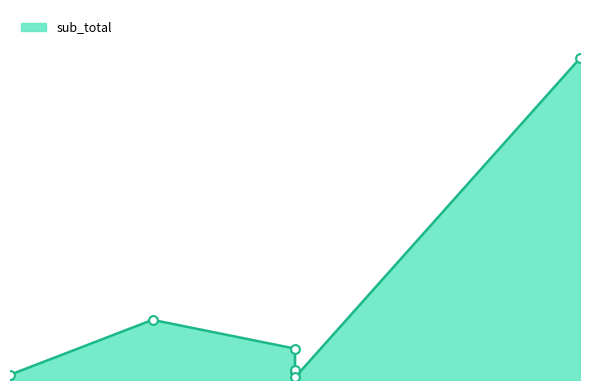

What is the change in value from 2024-01-07 to 2024-01-07?

-400